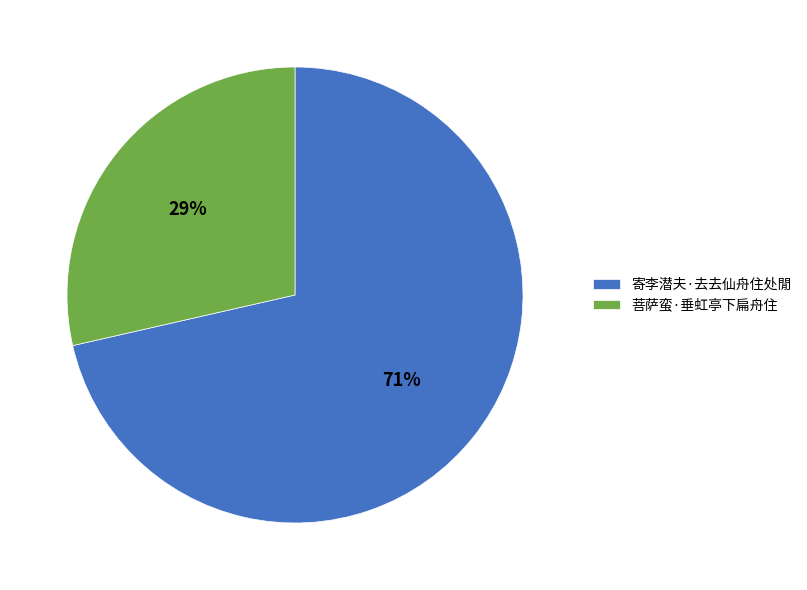

Which slice is the smallest?

菩萨蛮·垂虹亭下扁舟住